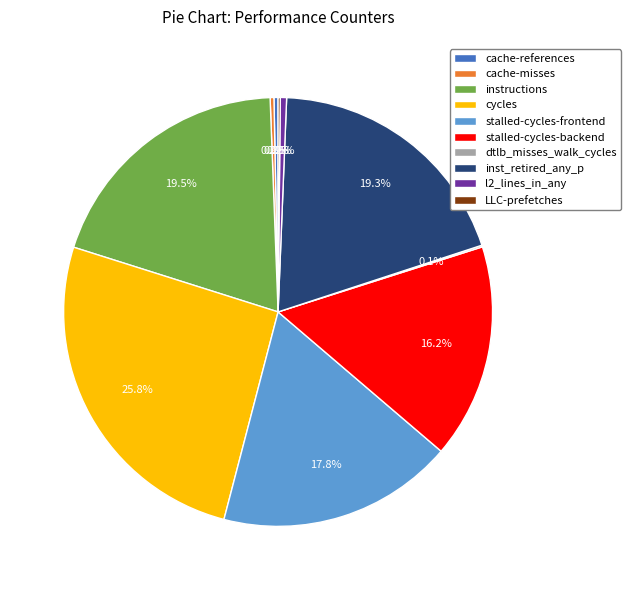

What is the ratio of the value at cycles to the value at cache-misses?

90.1